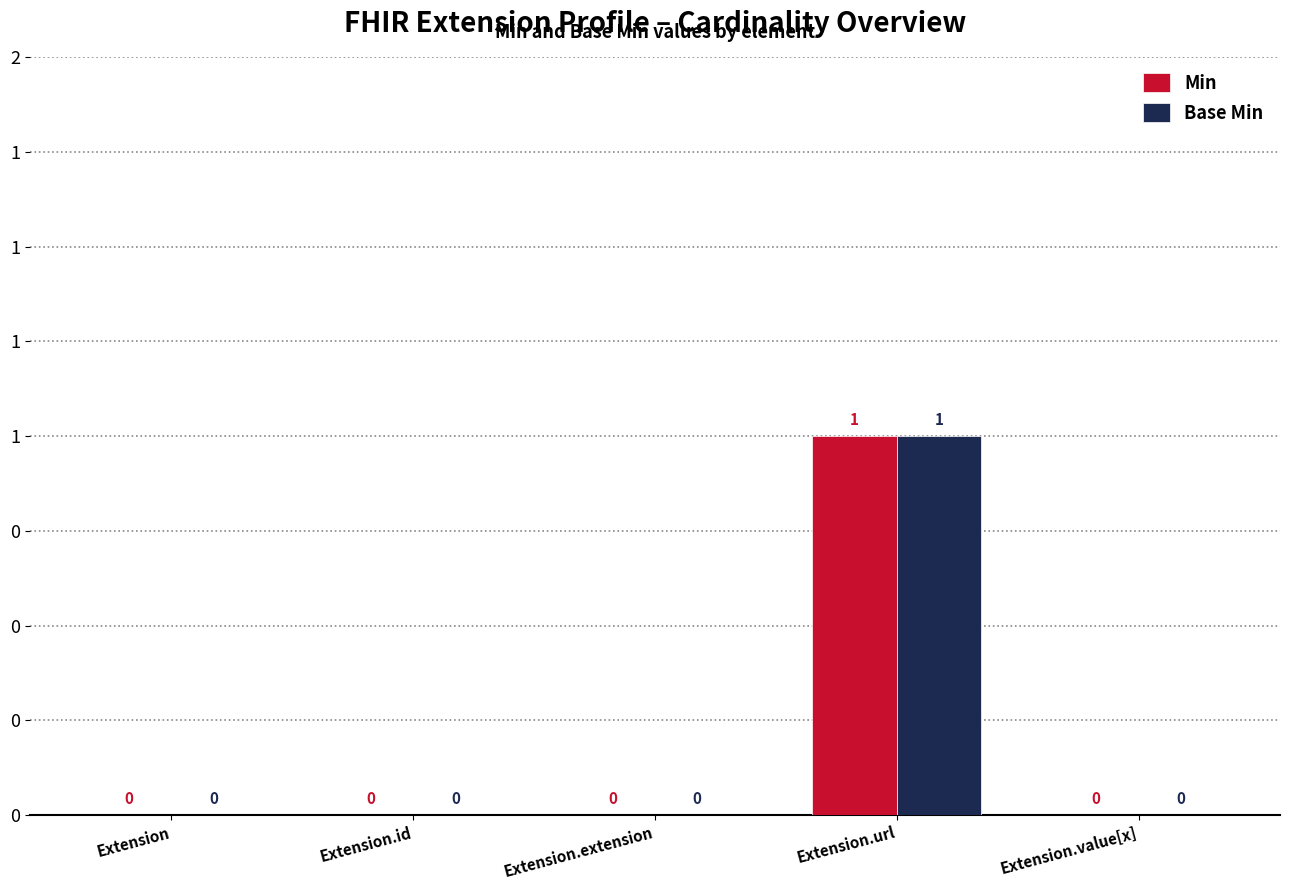

What are all the series names shown in the legend?

Min, Base Min